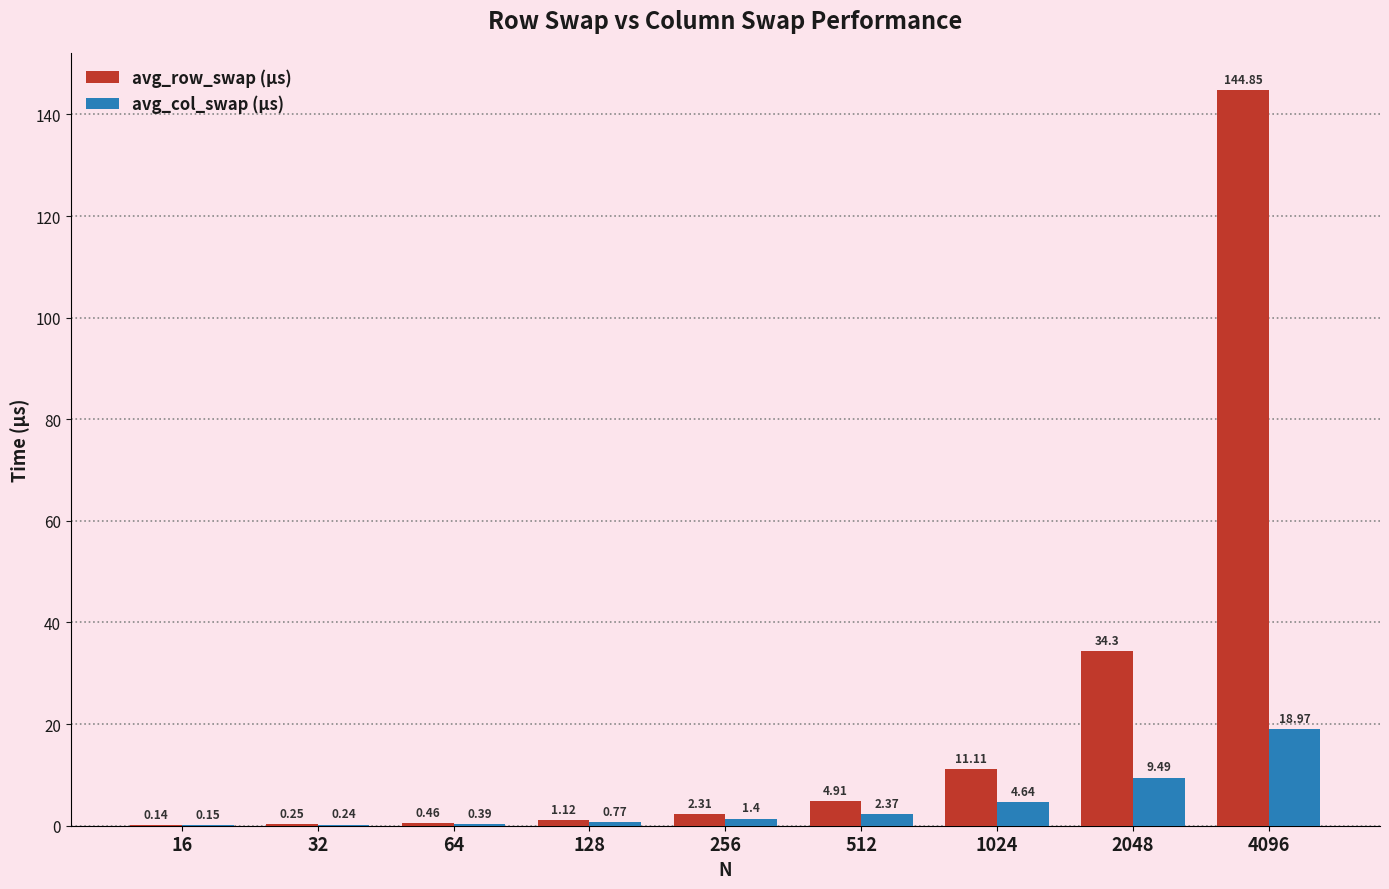

What is the sum of the avg_row_swap (μs) values at 4096 and 32?

145.1